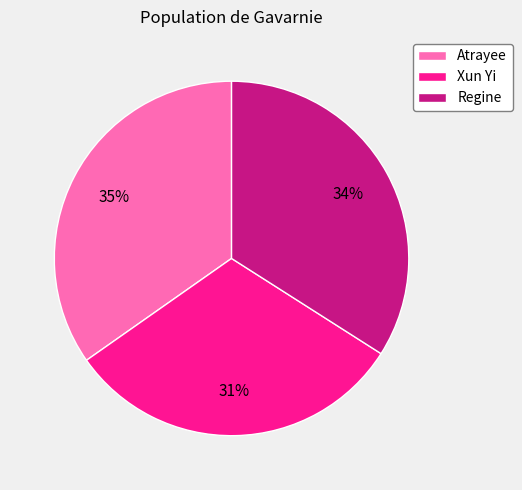

Is the sum of Xun Yi and Atrayee greater than half?

Yes